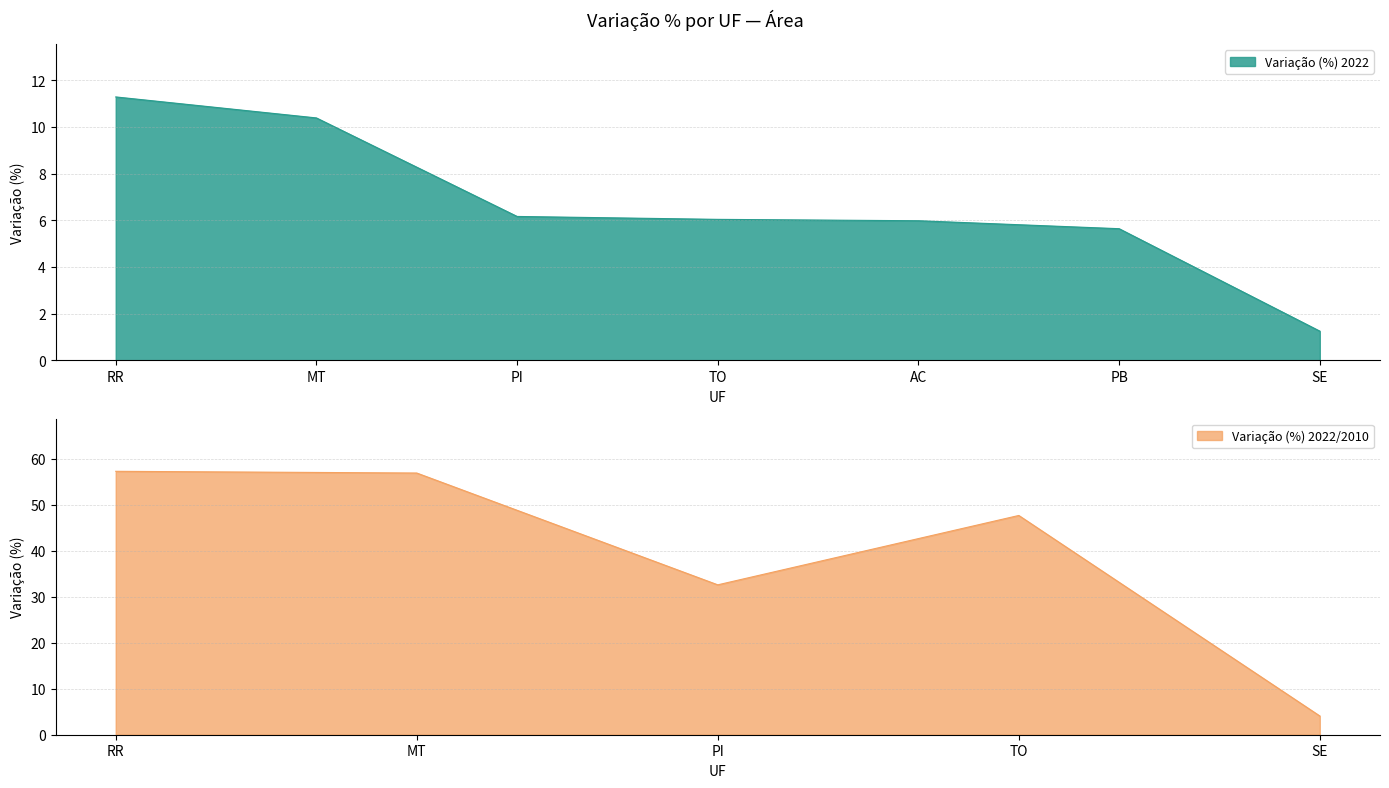

What position from the left is SE?

7